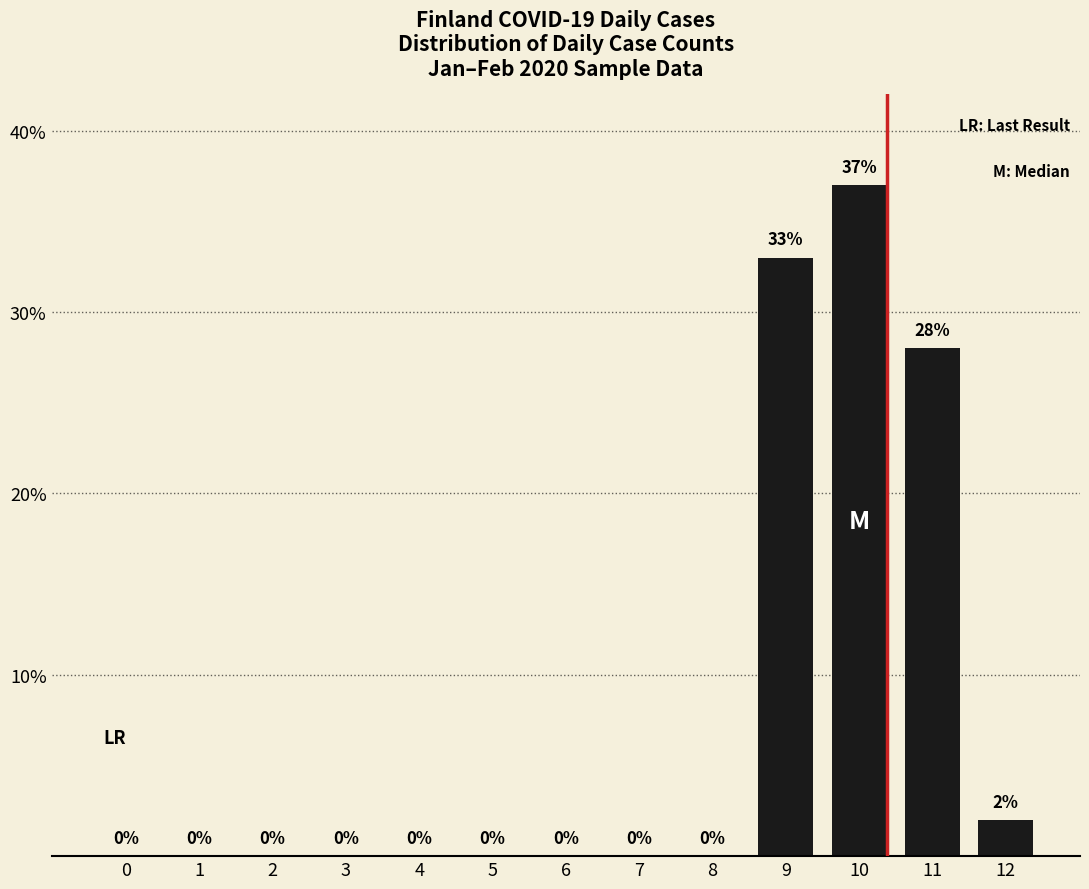

Which has a higher value, 11 or 7?

11